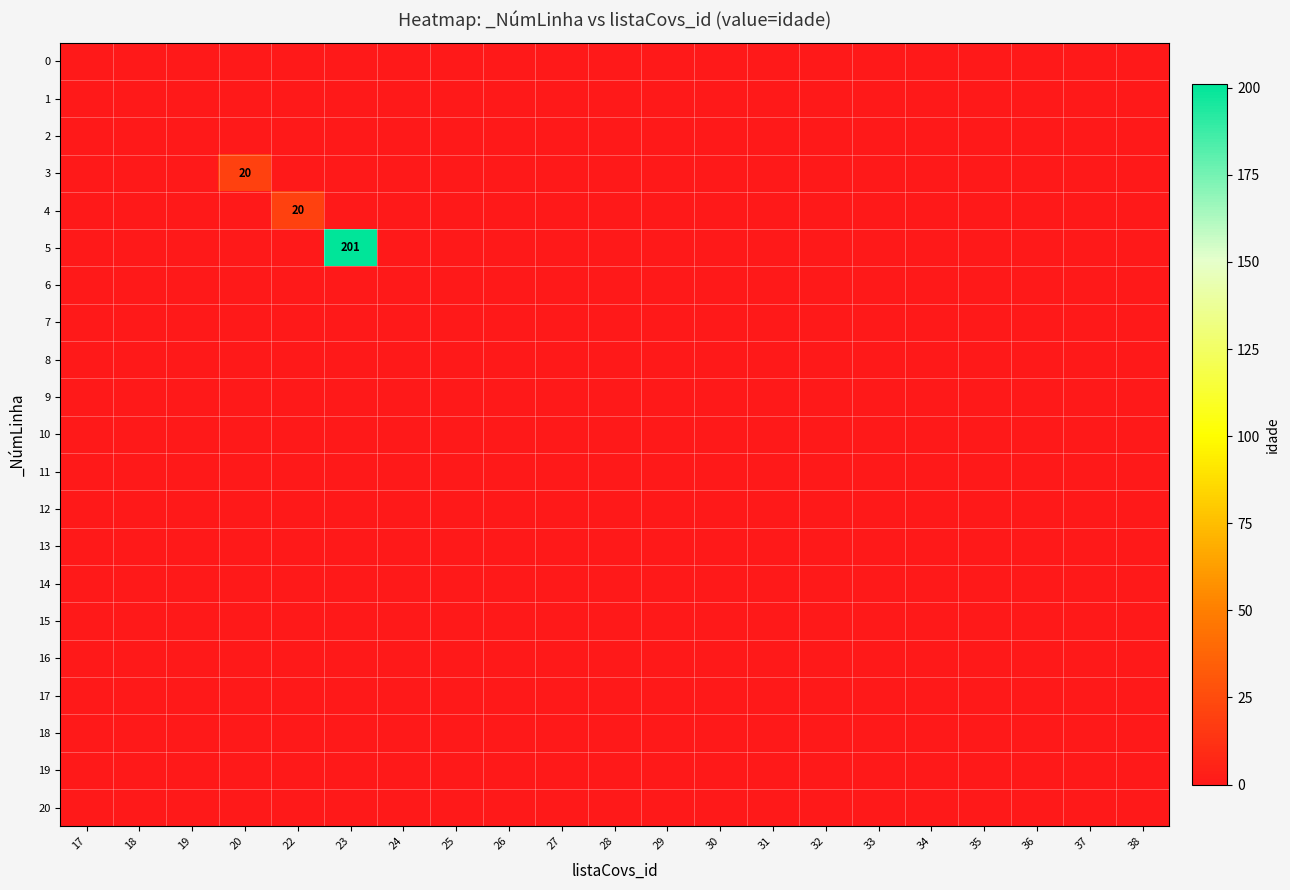

How many categories are shown in the chart?

21